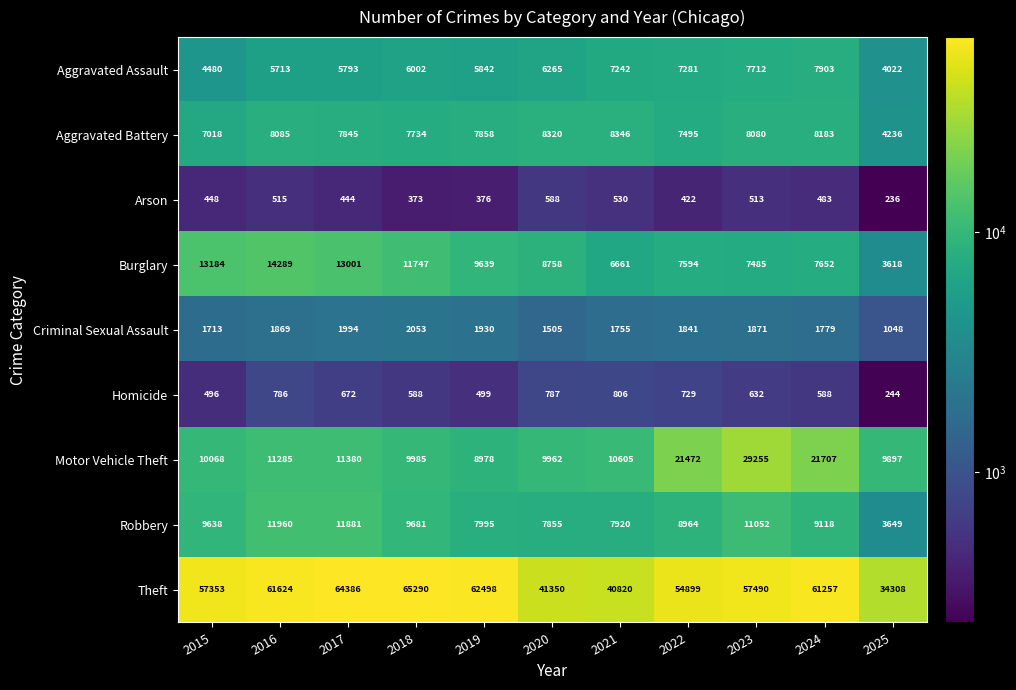

At 2022, list the series in order from largest to smallest.

Theft, Motor Vehicle Theft, Robbery, Burglary, Aggravated Battery, Aggravated Assault, Criminal Sexual Assault, Homicide, Arson